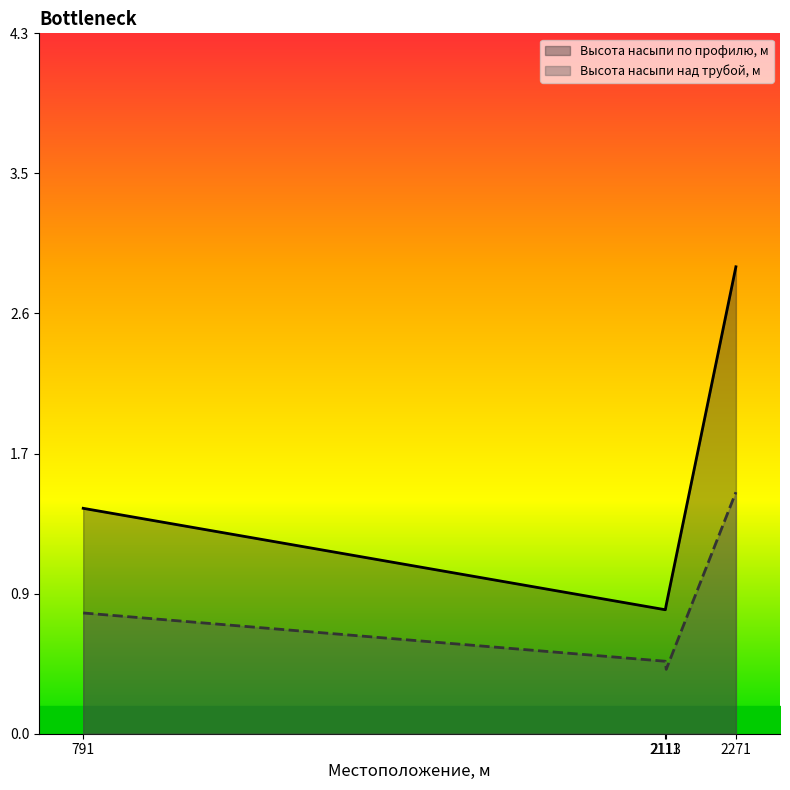

Between 2111 and 2271, which is larger?

2271